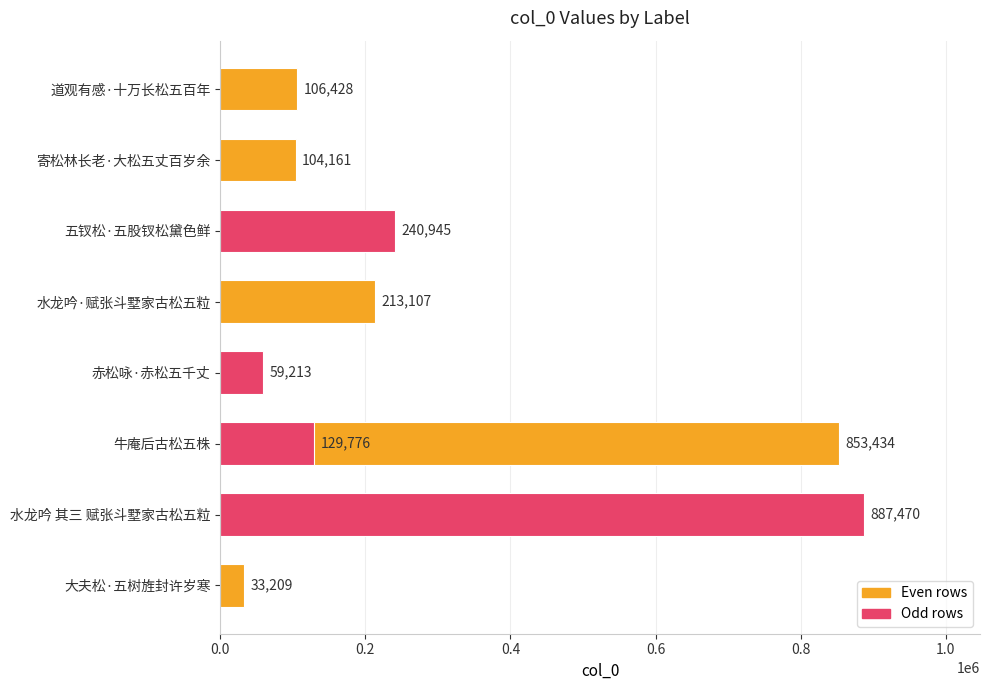

What is the sum of all values?

2627743